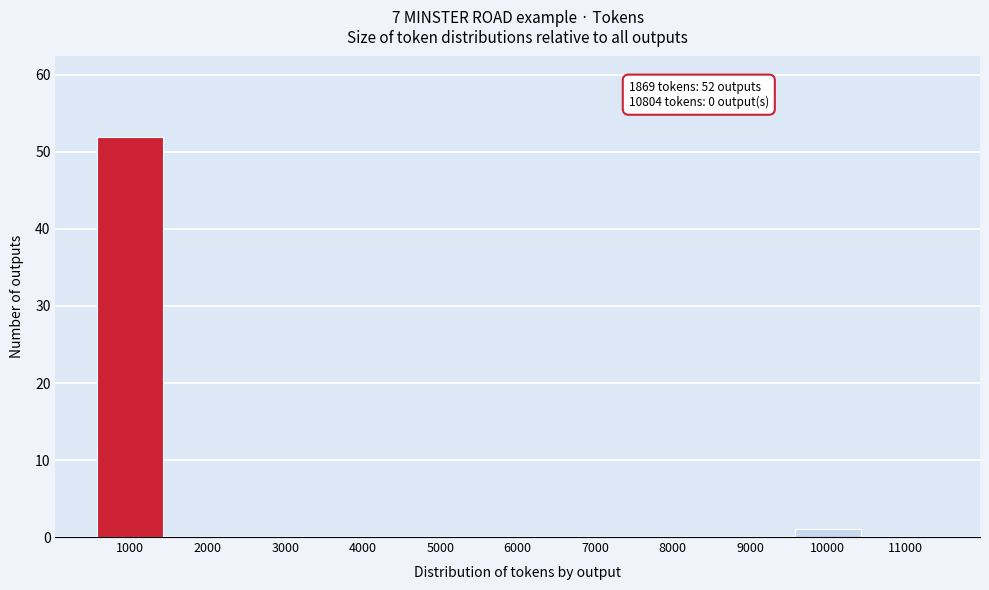

Reading left to right, extract all data points from this chart.

1000=52	2000=0	3000=0	4000=0	5000=0	6000=0	7000=0	8000=0	9000=0	10000=1	11000=0